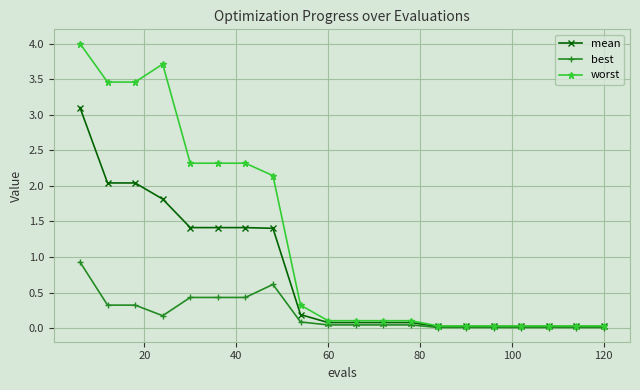

List the series in order of their overall mean, lowest first.

best, mean, worst